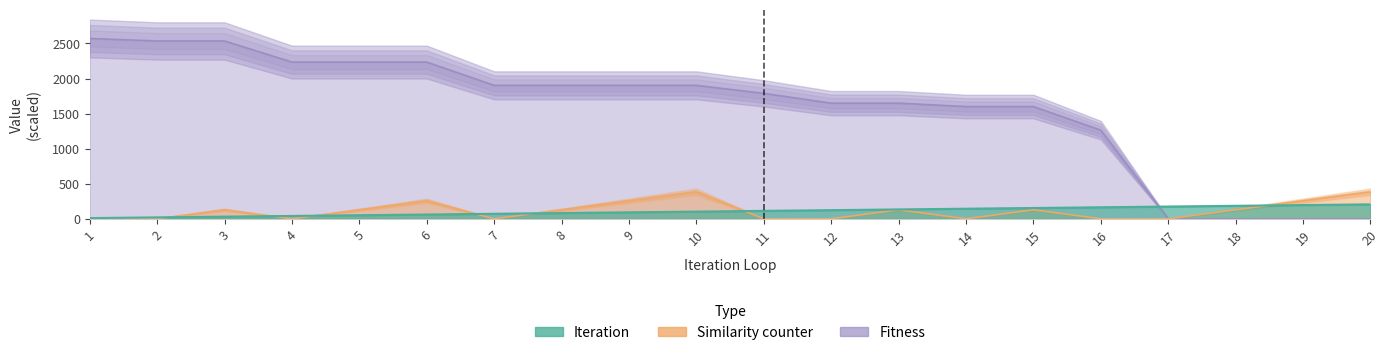

The Similarity counter series shows 257.1 at 19. True or false?

True